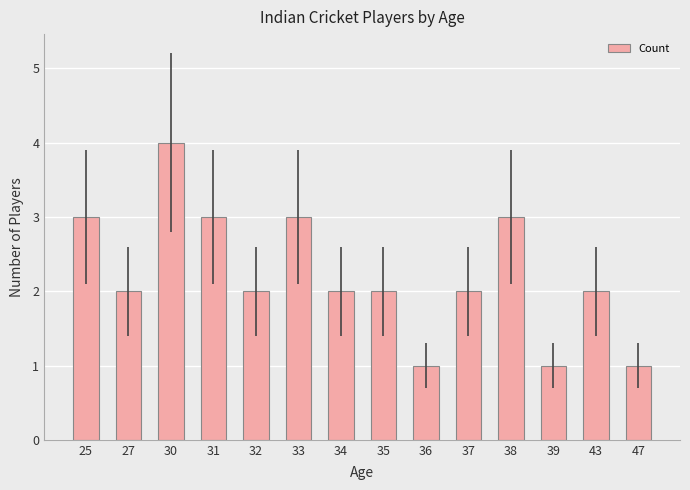

Does the chart contain stacked bars?

No